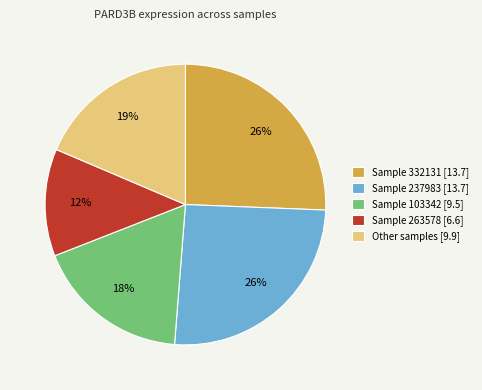

Is the sum of Sample 237983 [13.7] and Other samples [9.9] greater than half?

No